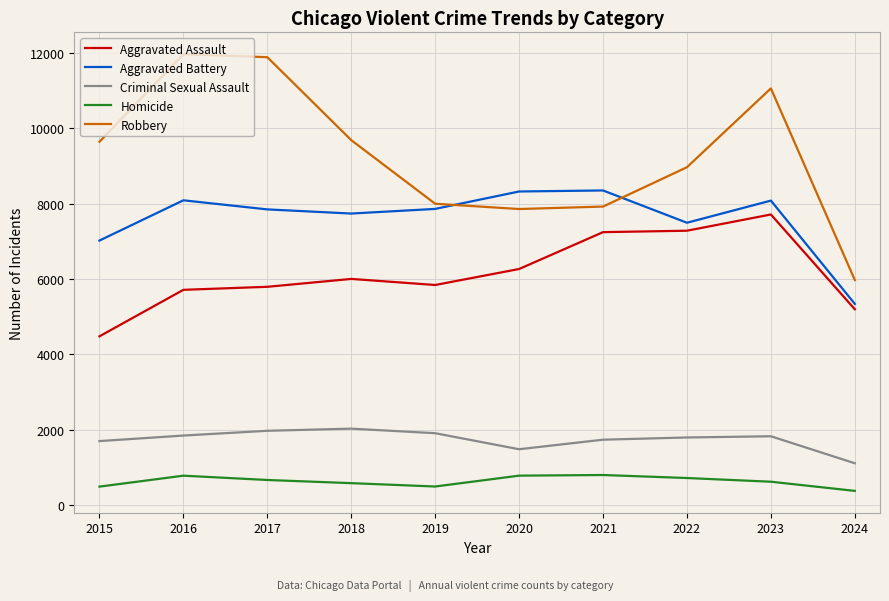

True or false: Homicide and Robbery cross at least once.

False